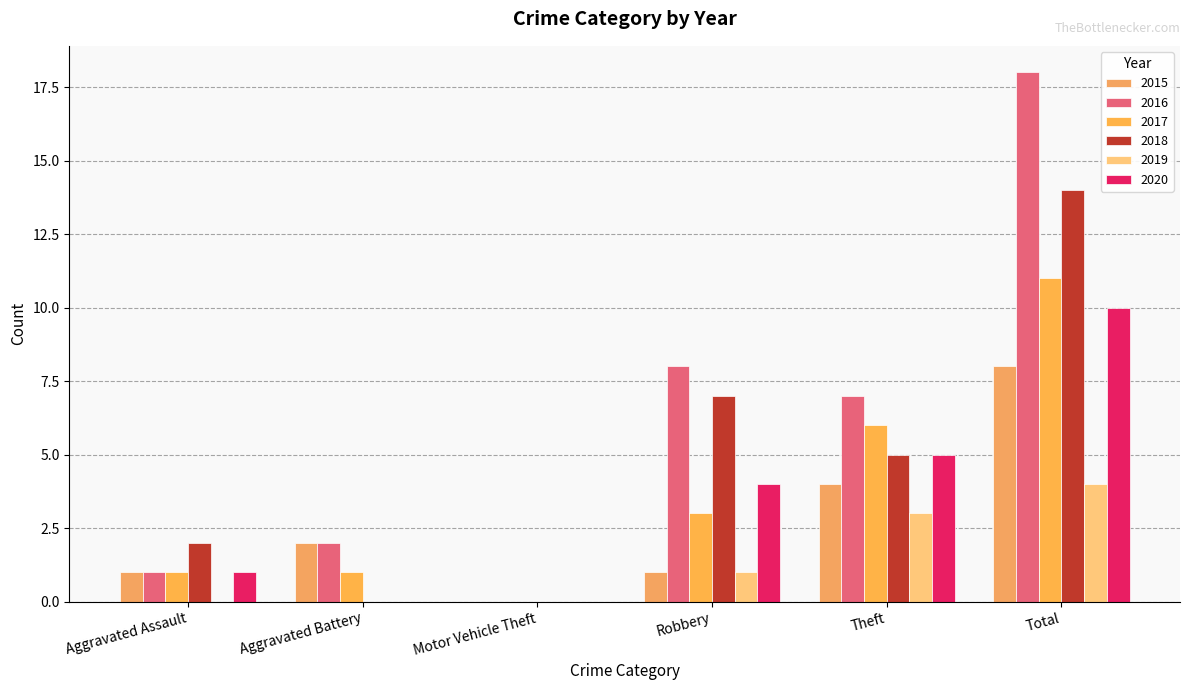

How many positive values does the 2017 series have?

5